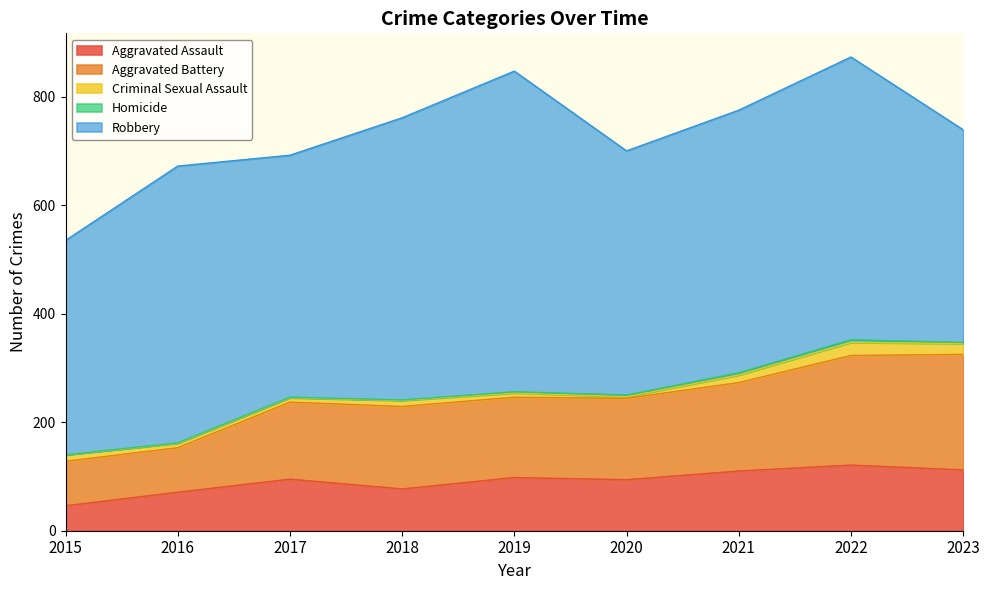

What is the greatest value displayed?

591